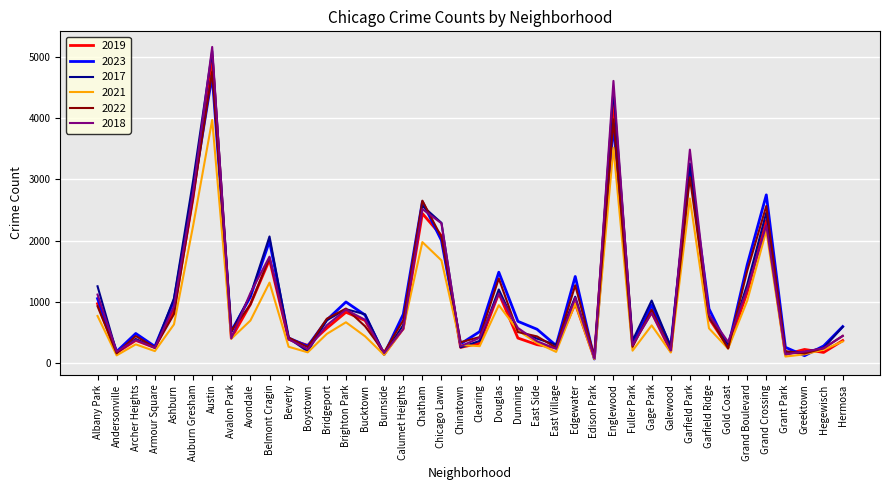

In 2021, how many points are higher than both neighbors (excluding endpoints)?

11